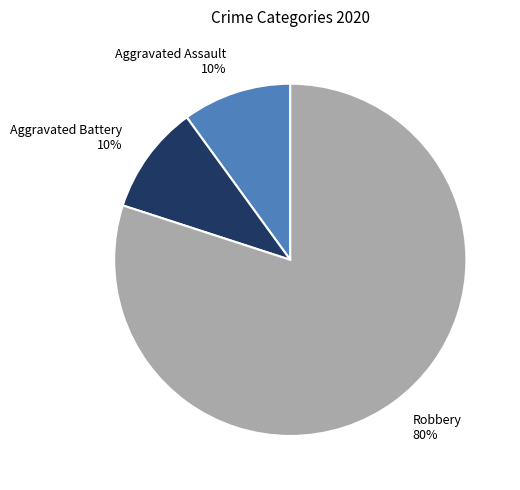

Which category has the biggest portion of the pie?

Robbery